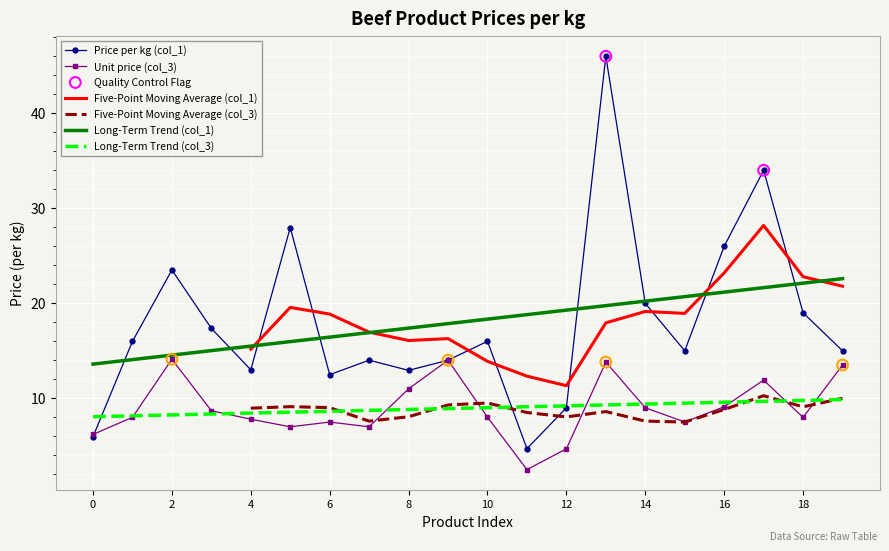

What is the total value across all series at 10?

24.0